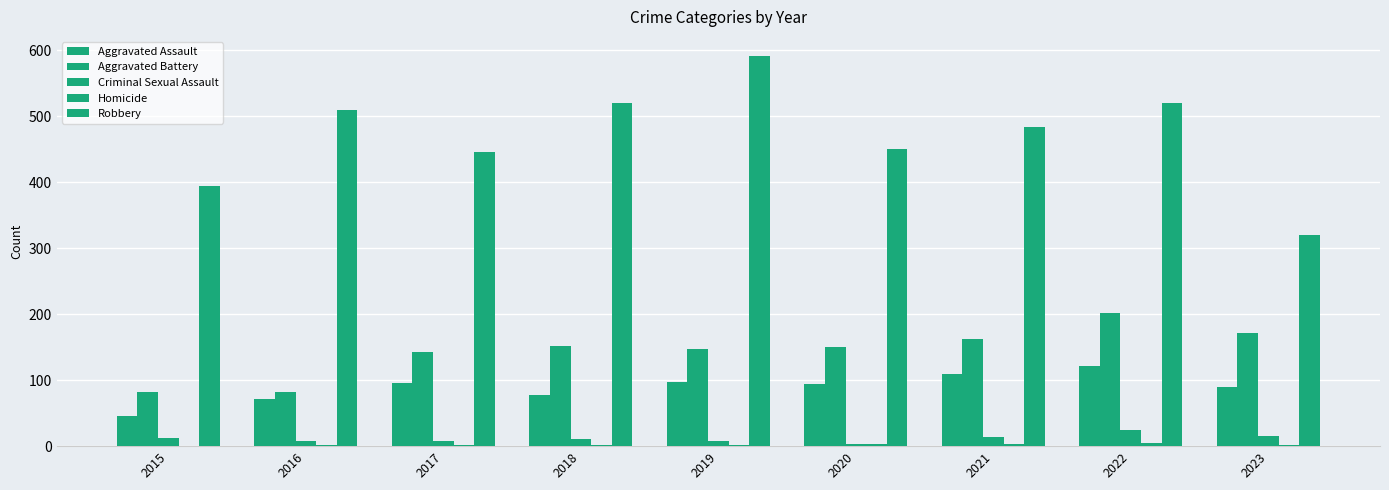

Which category has the lowest value across all series?

2015